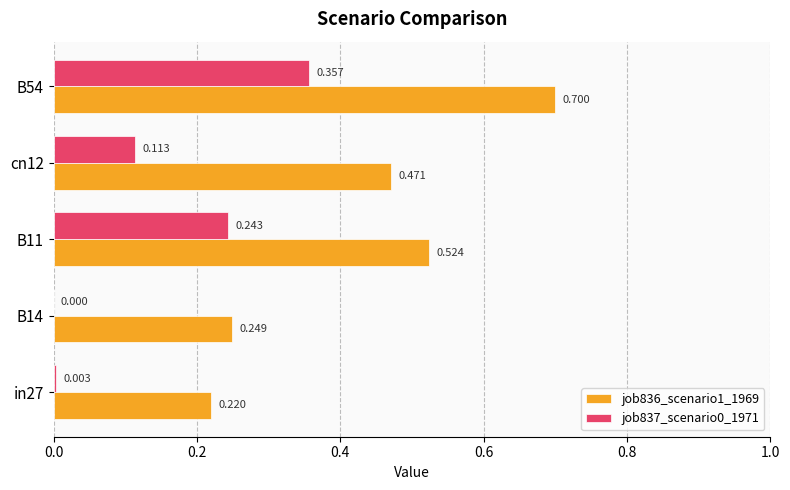

Is the value of job837_scenario0_1971 at cn12 greater than the value of job836_scenario1_1969 at B11?

No